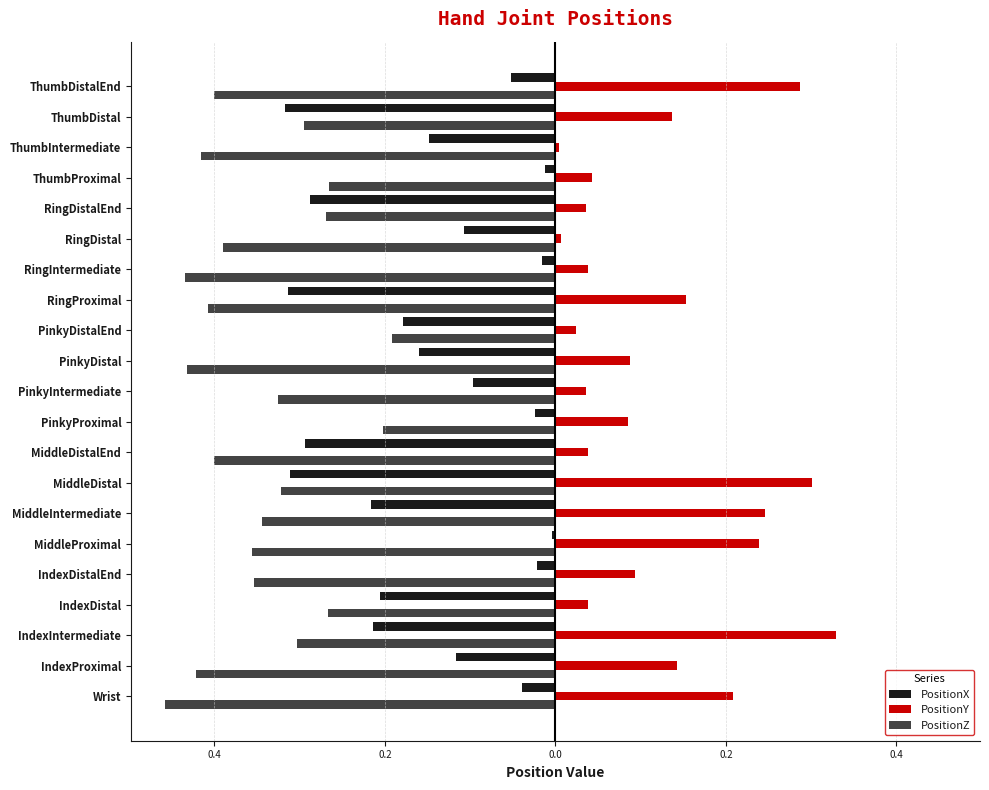

Reading left to right, extract all data points from this chart.

PositionX: -0.0	-0.1	-0.2	-0.2	-0.0	-0.0	-0.2	-0.3	-0.3	-0.0	-0.1	-0.2	-0.2	-0.3	-0.0	-0.1	-0.3	-0.0	-0.1	-0.3	-0.1
PositionY: 0.2	0.1	0.3	0.0	0.1	0.2	0.2	0.3	0.0	0.1	0.0	0.1	0.0	0.2	0.0	0.0	0.0	0.0	0.0	0.1	0.3
PositionZ: -0.5	-0.4	-0.3	-0.3	-0.4	-0.4	-0.3	-0.3	-0.4	-0.2	-0.3	-0.4	-0.2	-0.4	-0.4	-0.4	-0.3	-0.3	-0.4	-0.3	-0.4